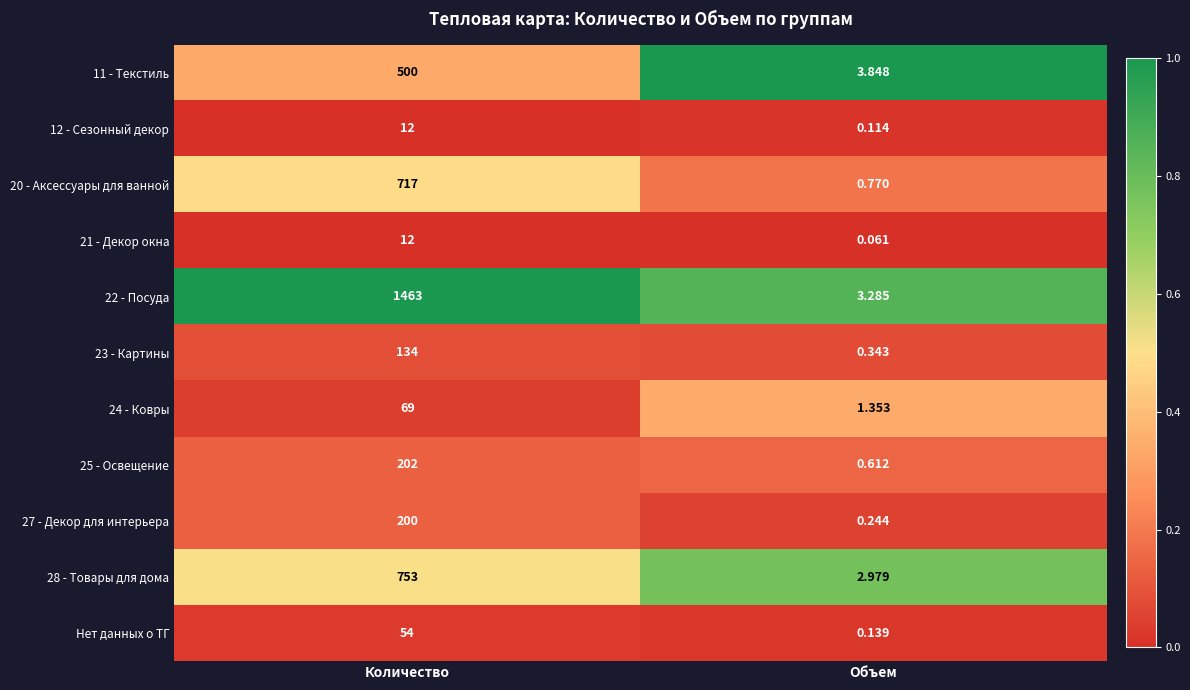

At which category does the chart reach its minimum across all series?

Объем